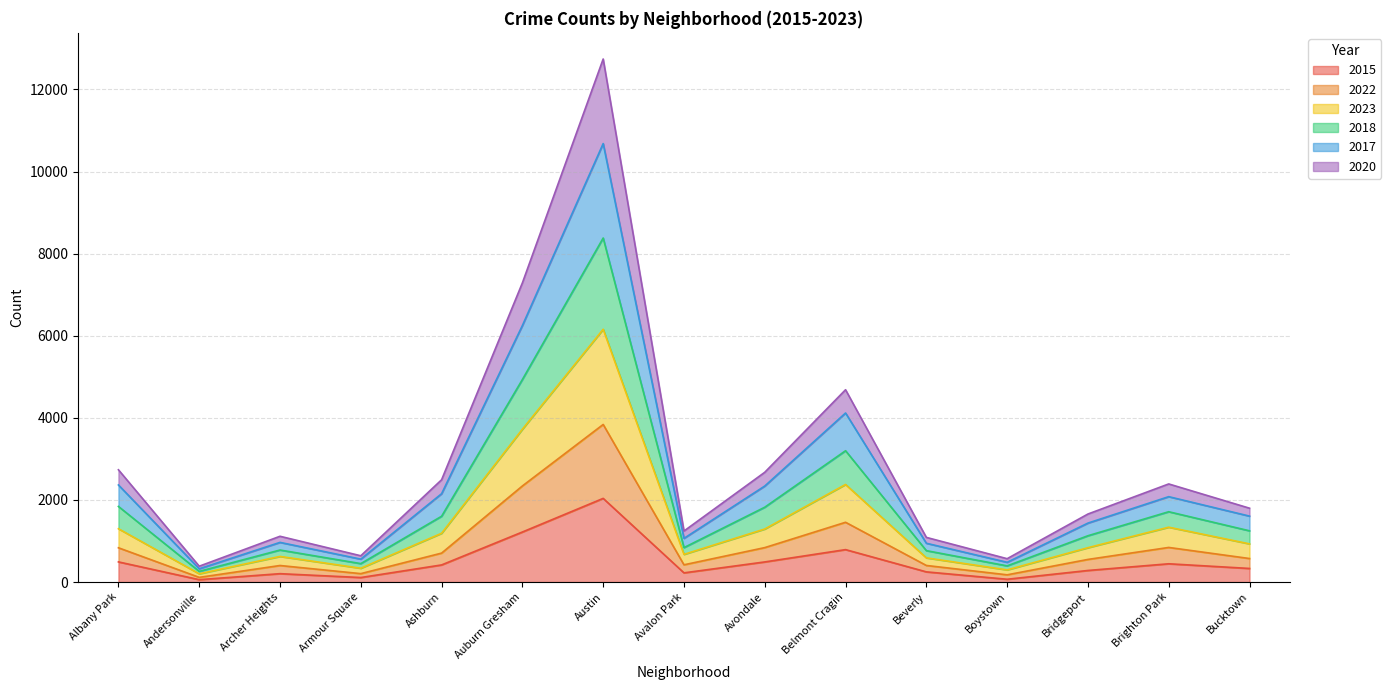

List the labels in order of 2020 value, smallest first.

Andersonville, Boystown, Armour Square, Beverly, Archer Heights, Avalon Park, Bridgeport, Bucktown, Ashburn, Brighton Park, Avondale, Albany Park, Belmont Cragin, Auburn Gresham, Austin